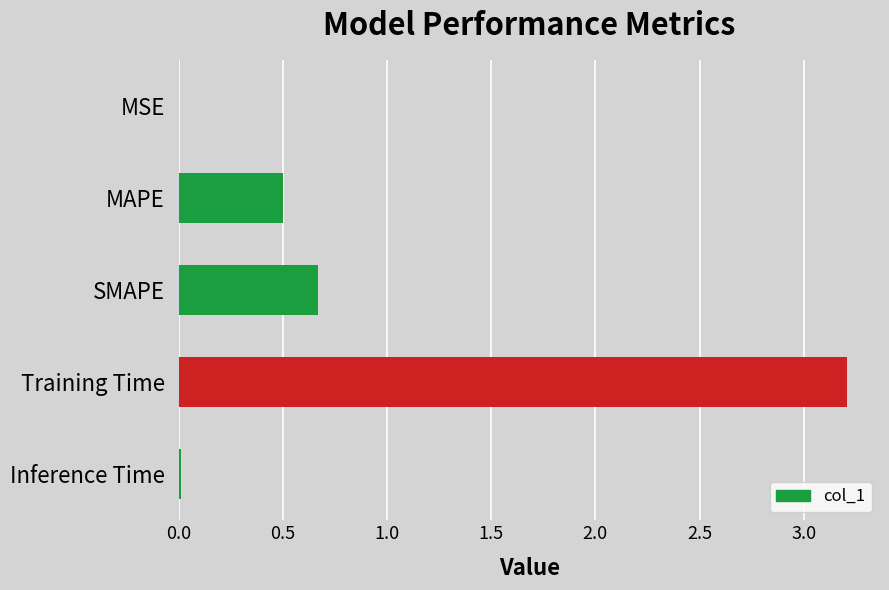

Is it true that the value at MSE is 0.0?

True